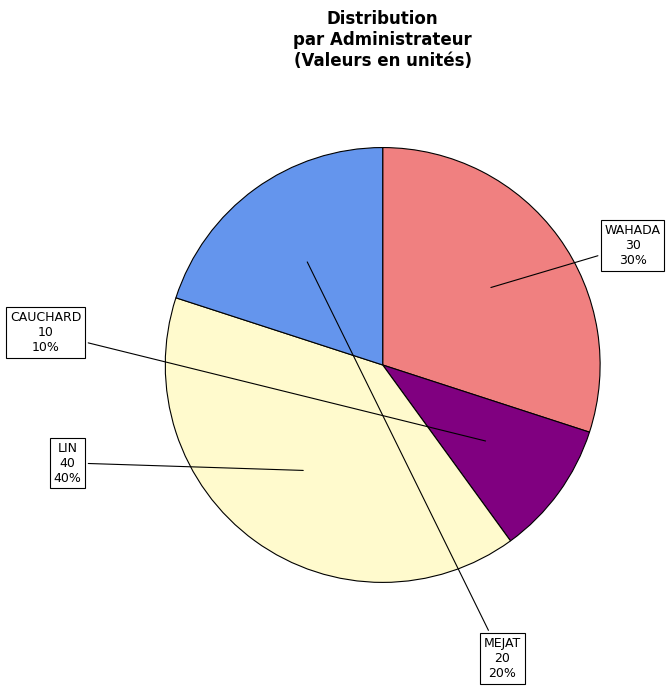

To the nearest percent, what percentage of the pie is LIN?

40%